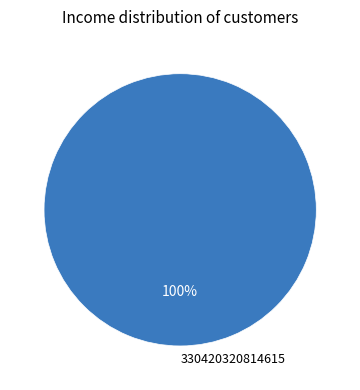

True or false: 330420320814615 accounts for 100% of the total.

True